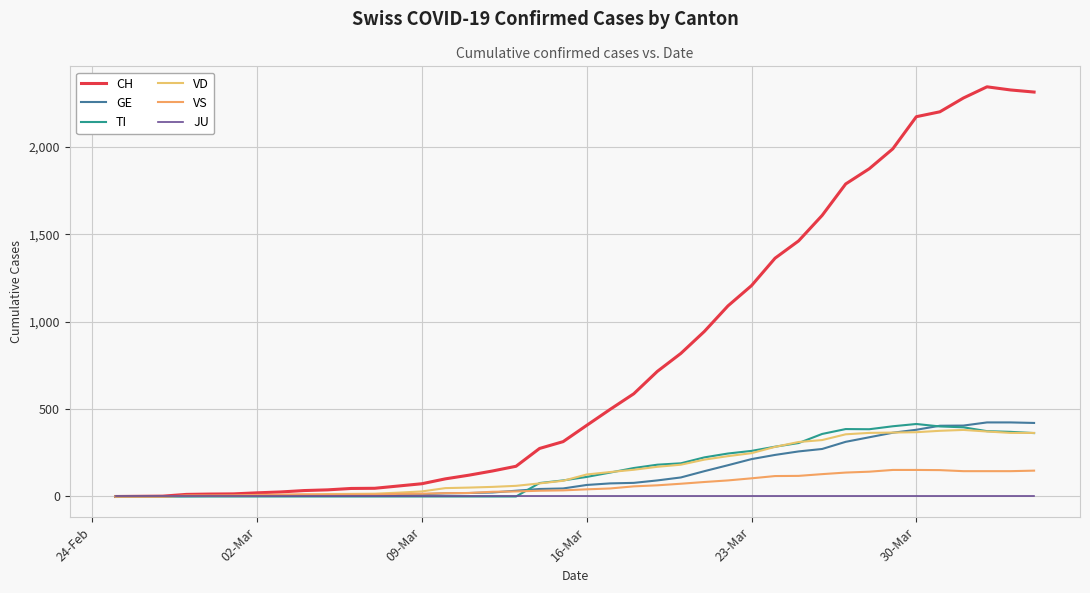

True or false: CH has more than 0 interior local peaks.

True